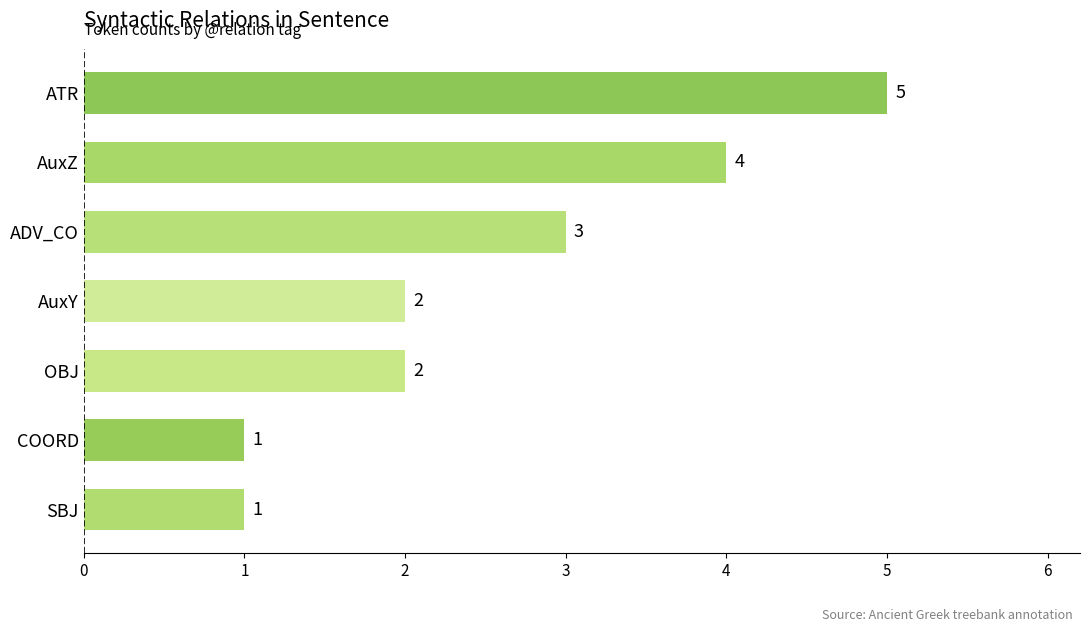

How many bars are there in total?

7